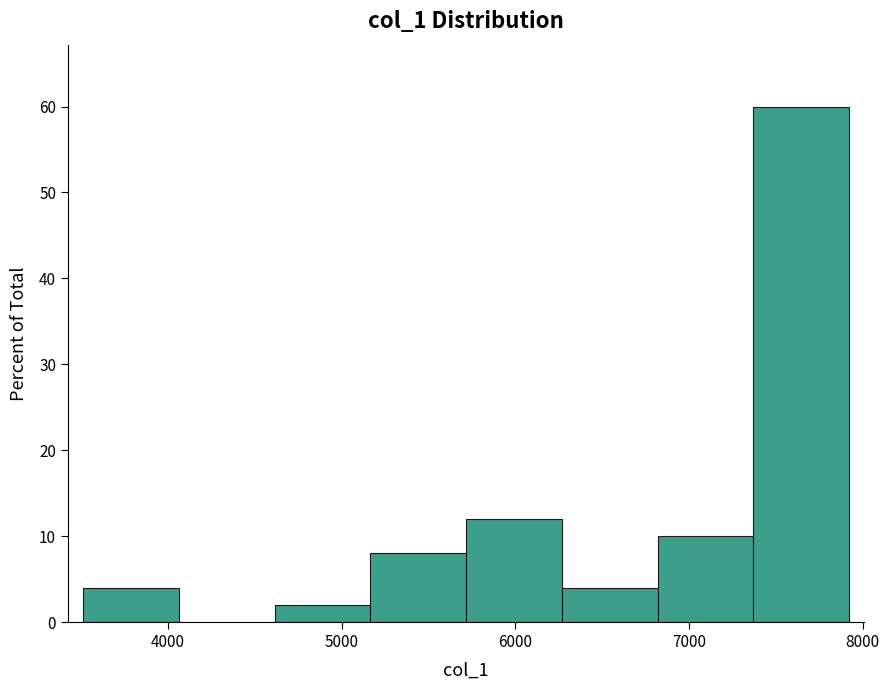

What is the height of the bar covering 5200 to 5700 on the x-axis? Neither the bar edges nor the heights are printed on the chart, so give them approximately, as read against the axes.

8